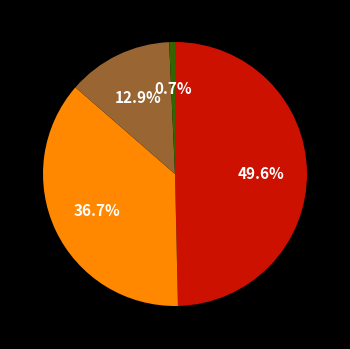

Does any single category account for the majority?

No